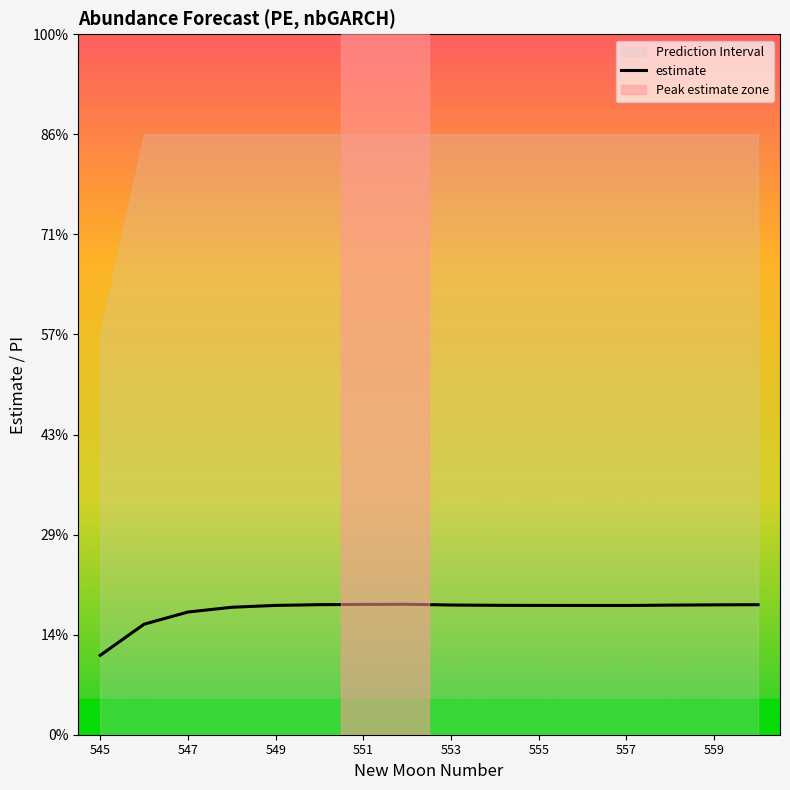

What is the average value?

0.6